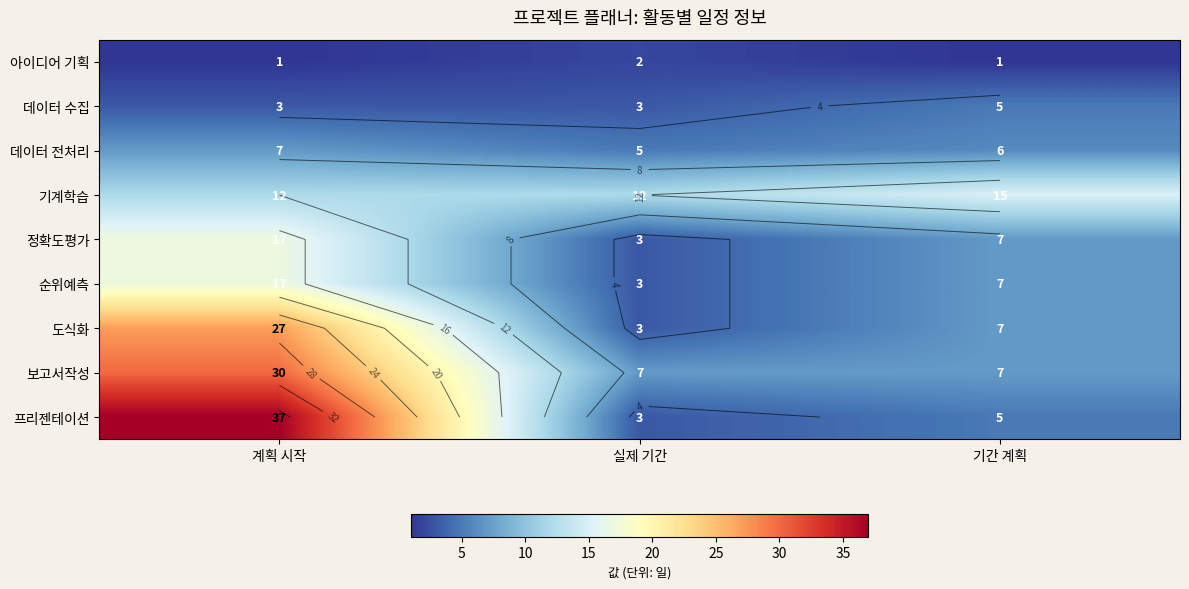

How many data points does each series have?

3